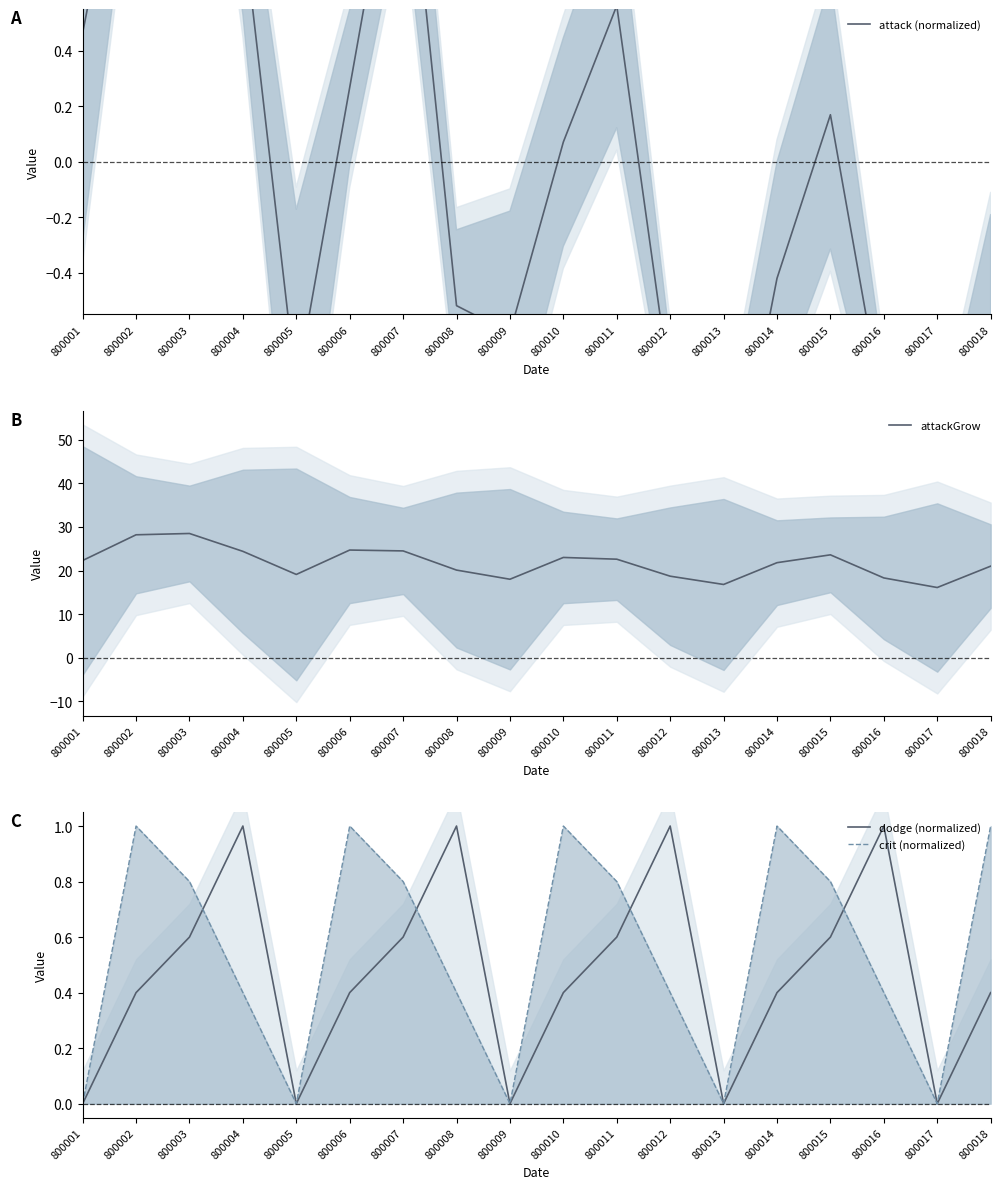

Which category has the highest value in the dodge (normalized) series?

800004